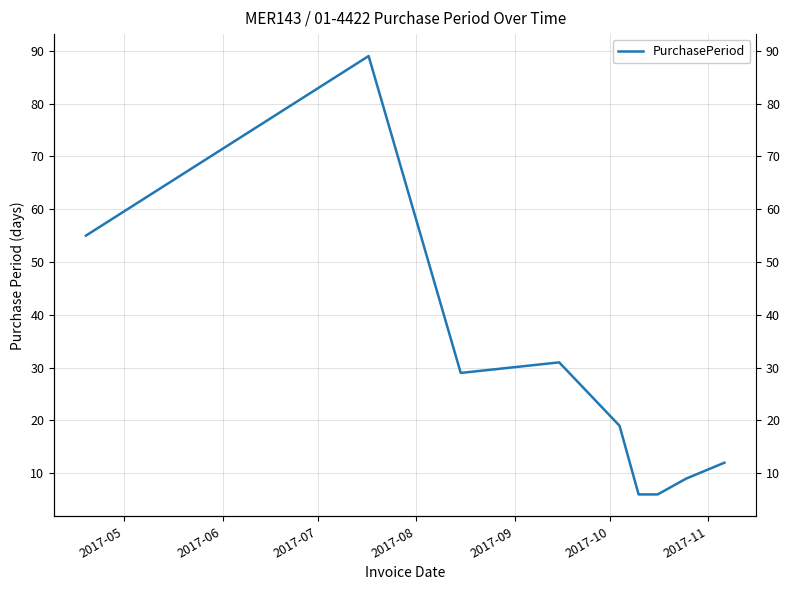

How many points are lower than both their immediate neighbors (excluding endpoints)?

1